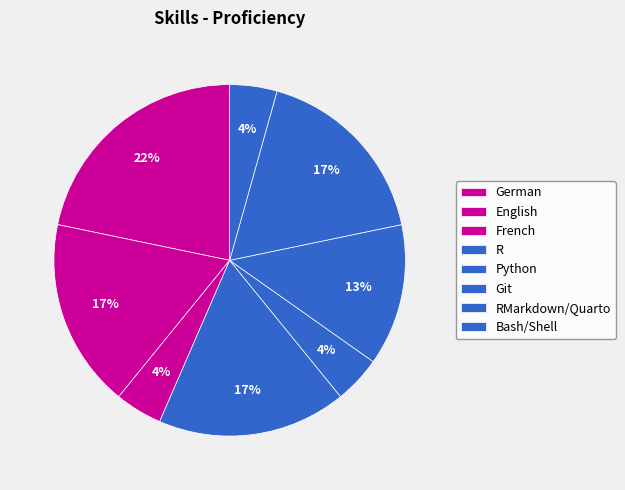

To the nearest percent, what is the average slice percentage?

12%